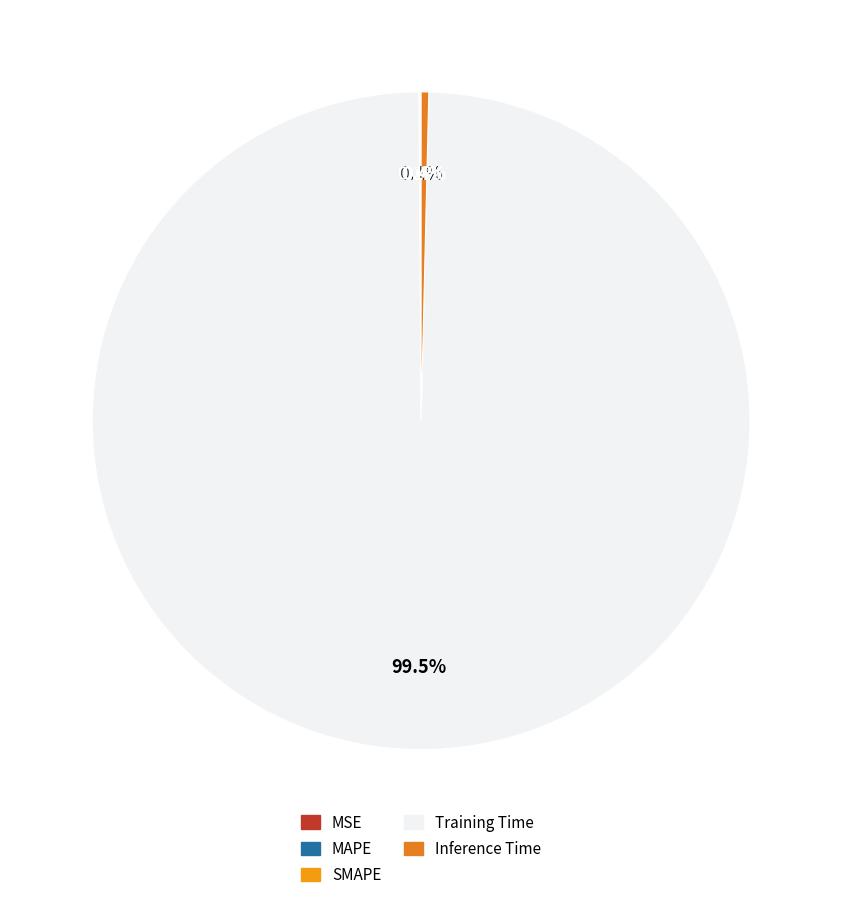

Is the sum of MSE and SMAPE greater than half?

No